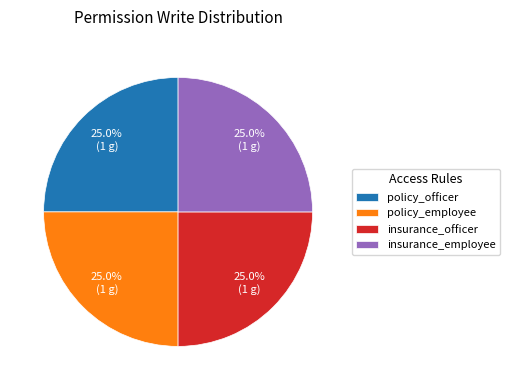

Is there a majority slice in this chart?

No